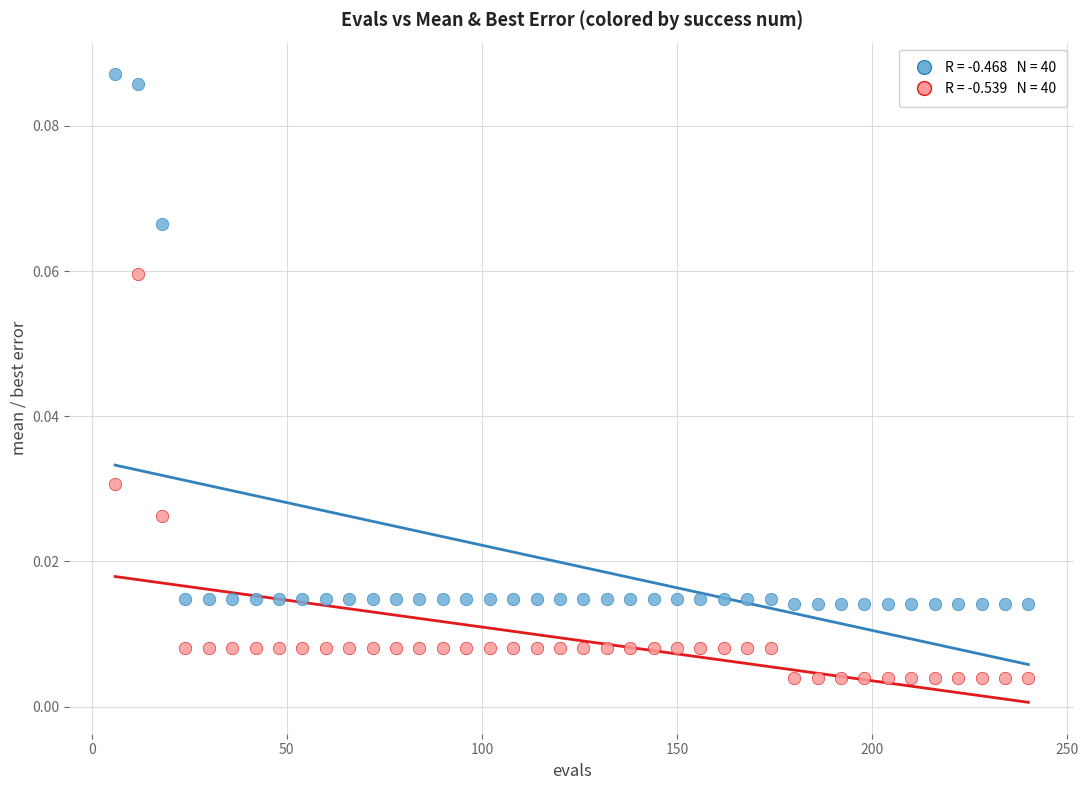

Across all data points, what is the range of X values (max minus min)?

234.0